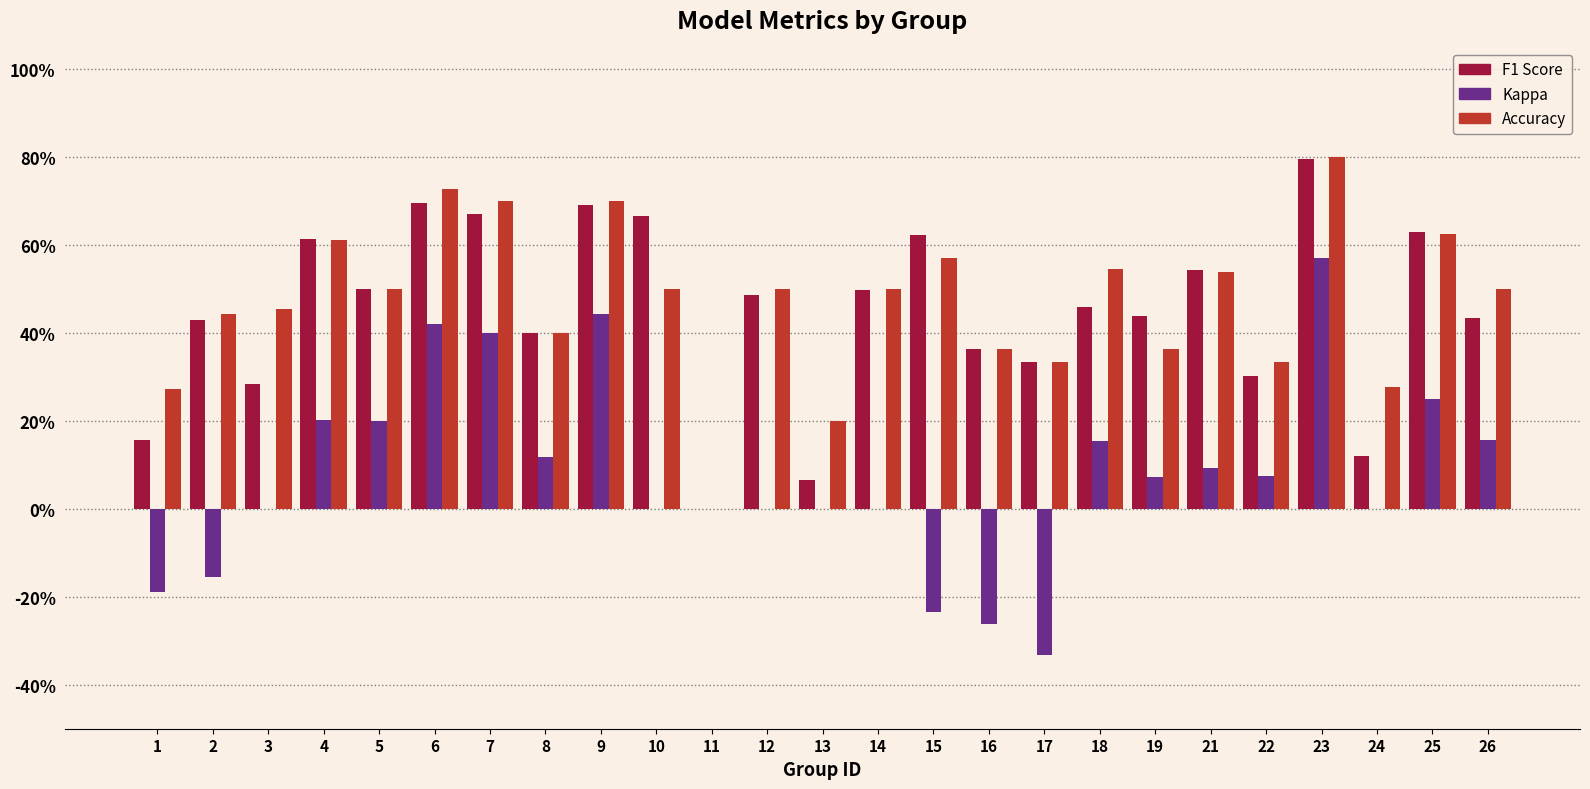

The accuracy series shows 0.3 at 1. True or false?

True